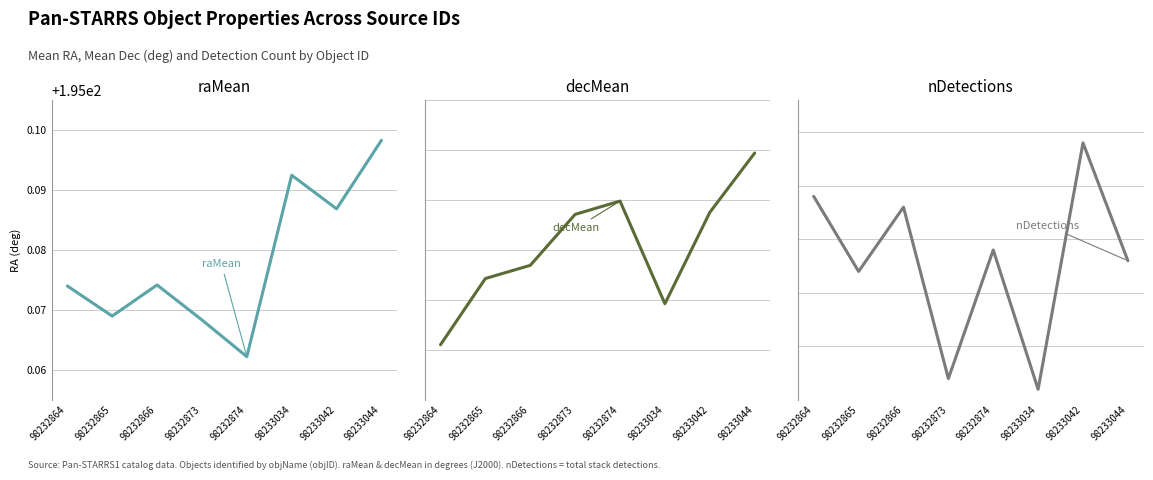

Rank the series by their maximum value, from highest to lowest.

raMean, nDetections, decMean